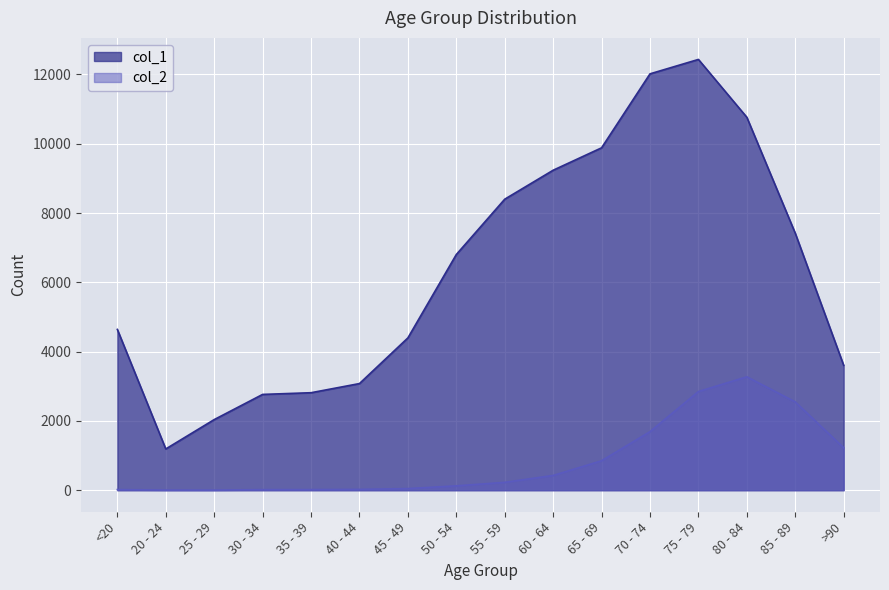

Between 65 - 69 and 70 - 74, which is larger?

70 - 74